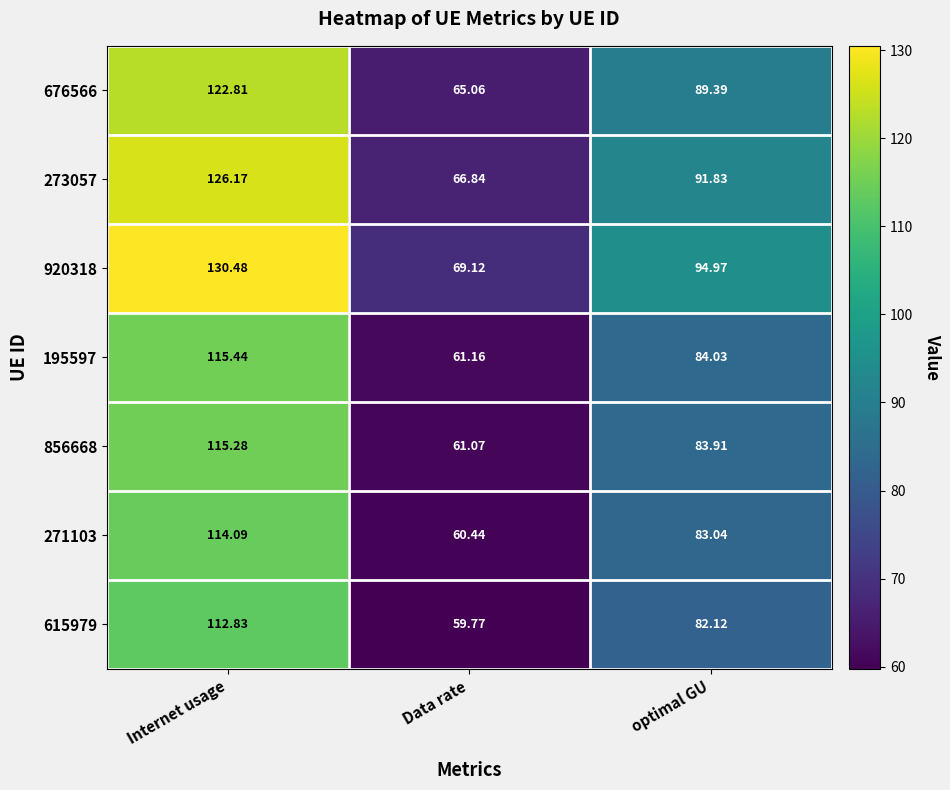

Where is 615979 nearest to the value 86?

optimal GU